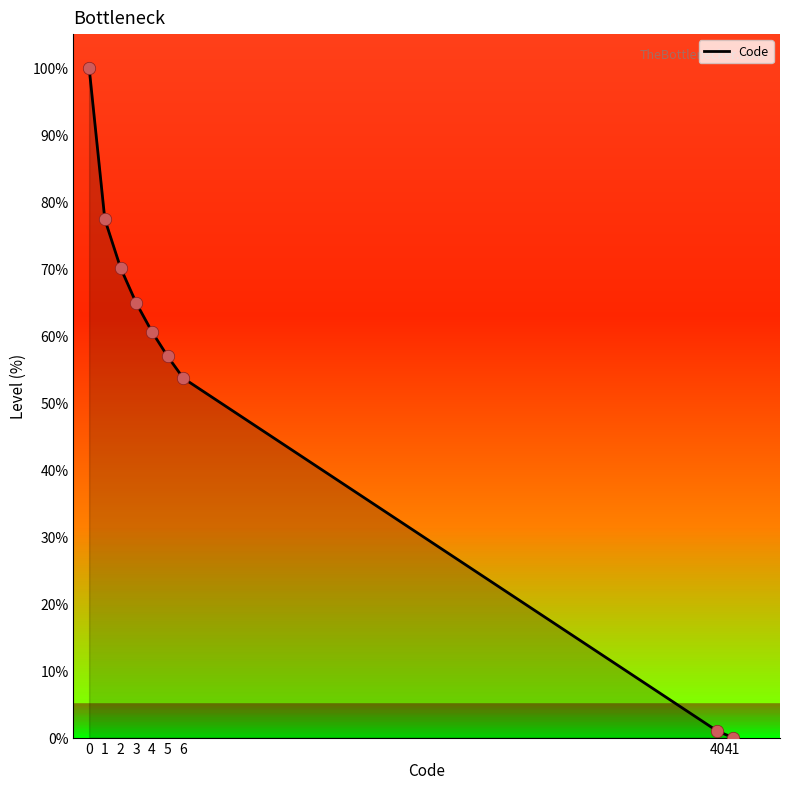

Between 5 and 2, which is larger?

2